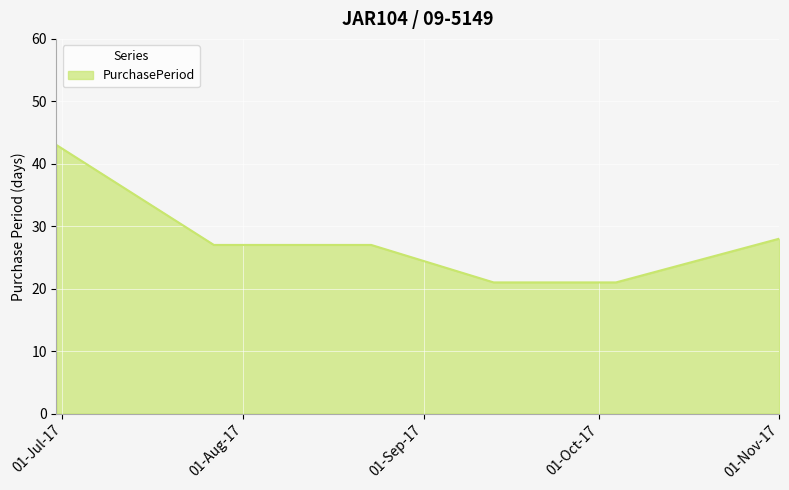

What is the sum of all values?

167